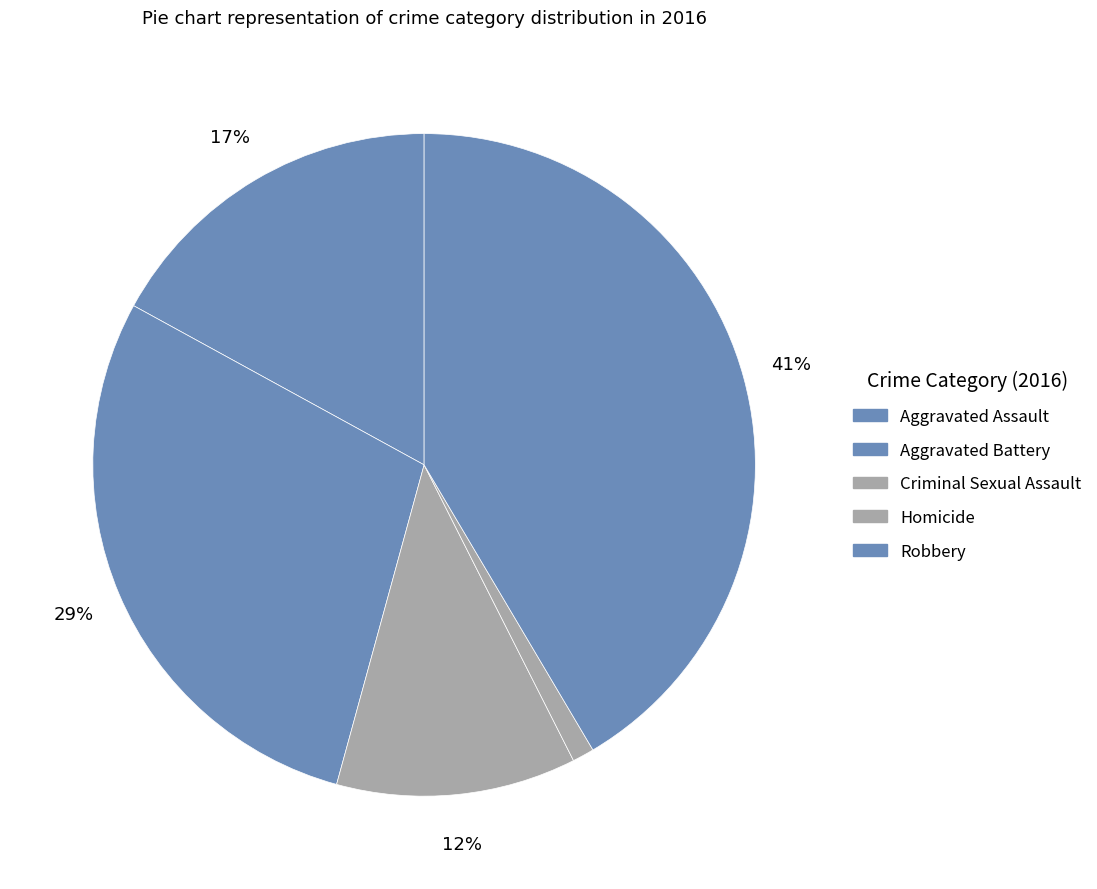

To the nearest percent, what is the difference between the Aggravated Battery and Criminal Sexual Assault slice percentages?

17%